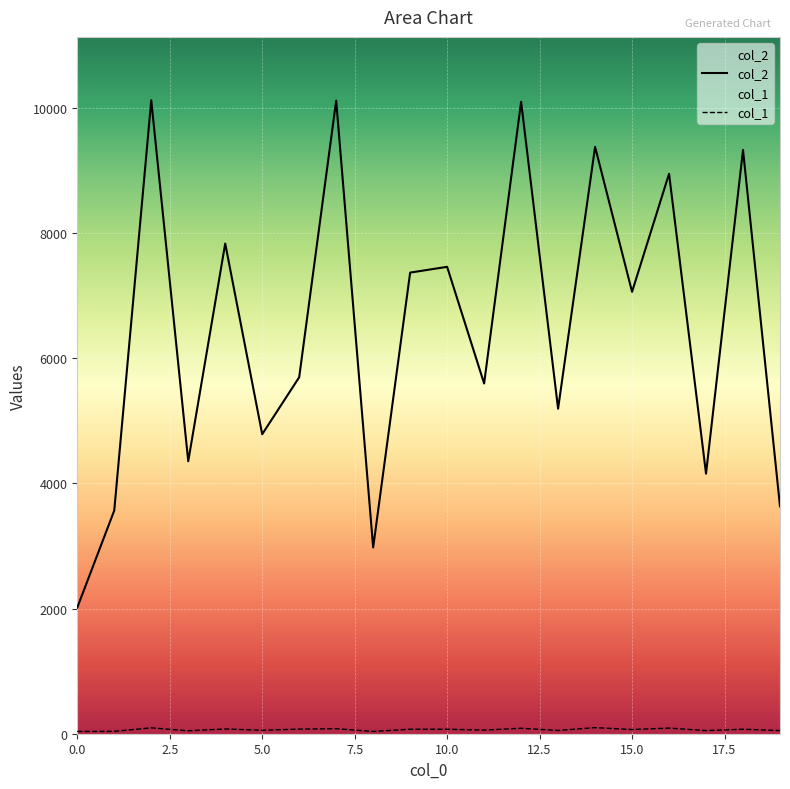

At how many categories does at least one series exceed 6706?

10